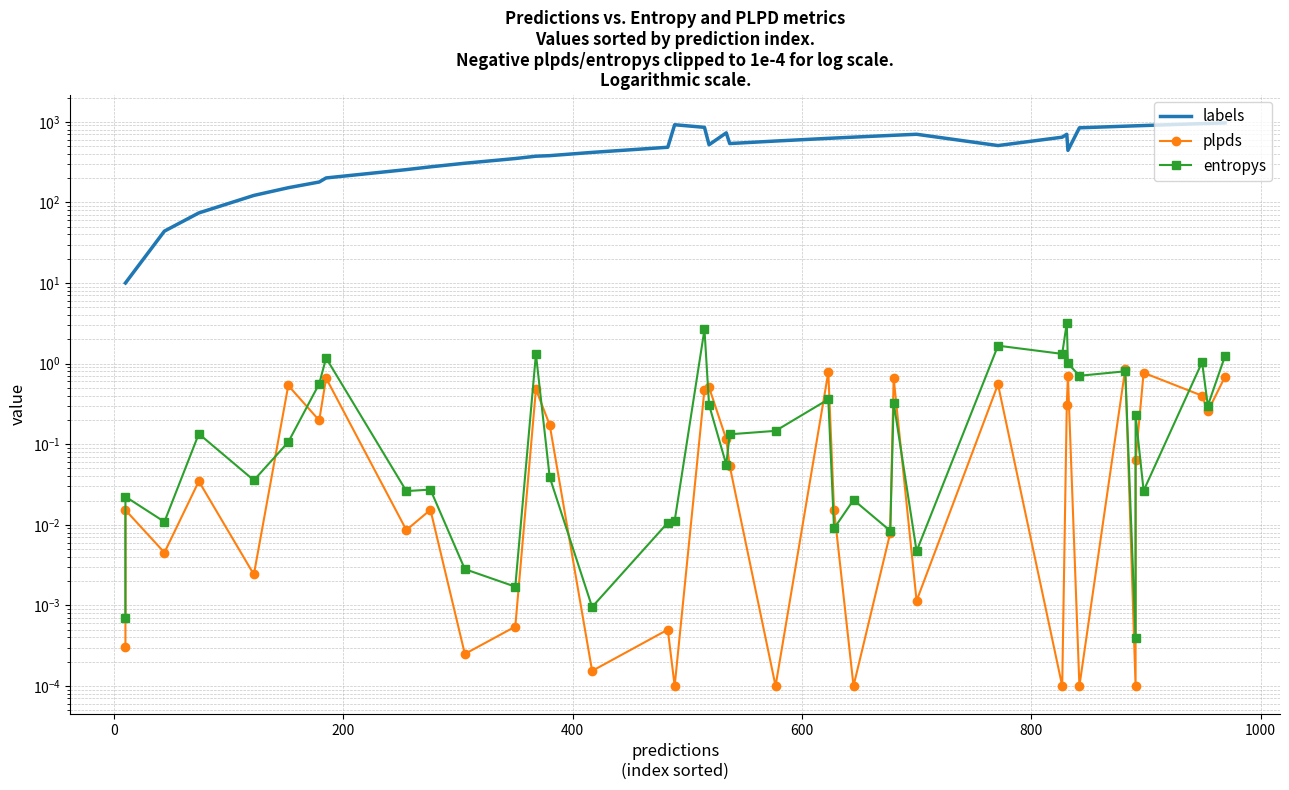

The plpds series shows 0.0 at 21. True or false?

False